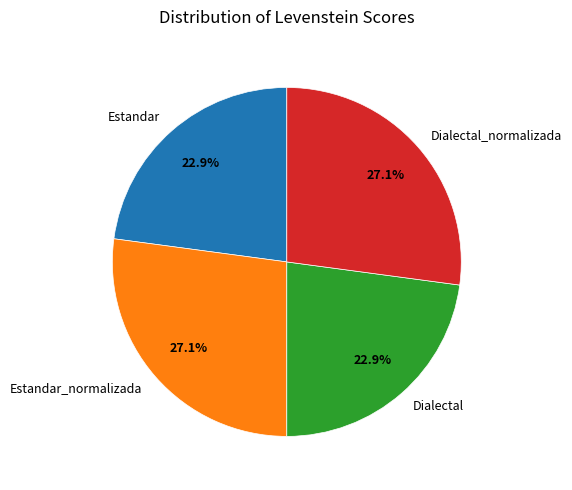

Is there any slice that represents more than half of the pie?

No